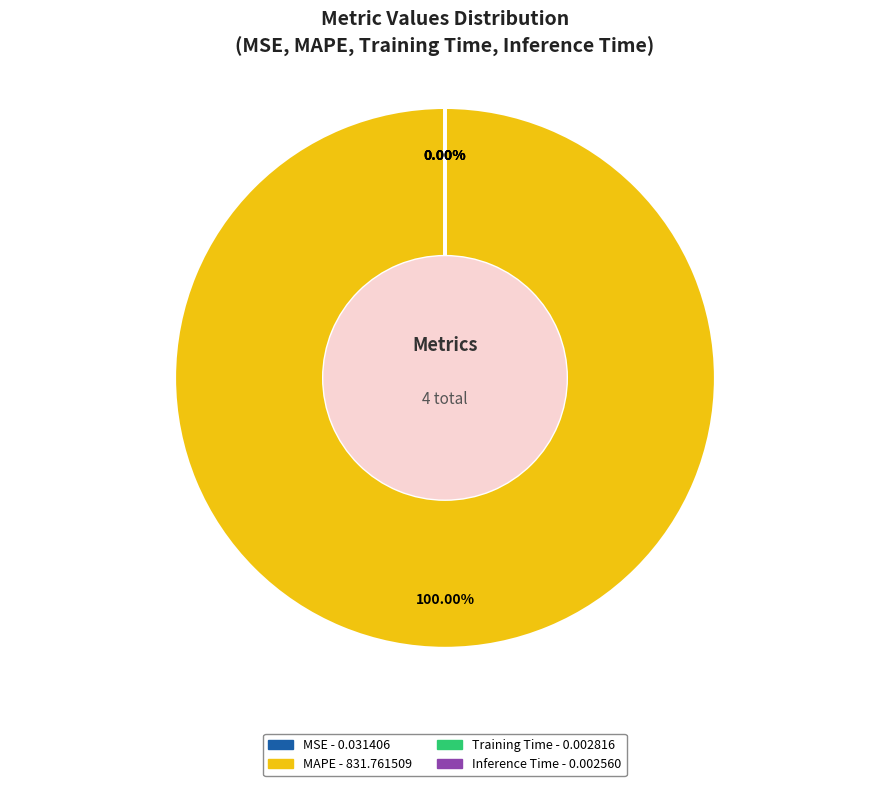

To the nearest percent, what is the average slice percentage?

25%